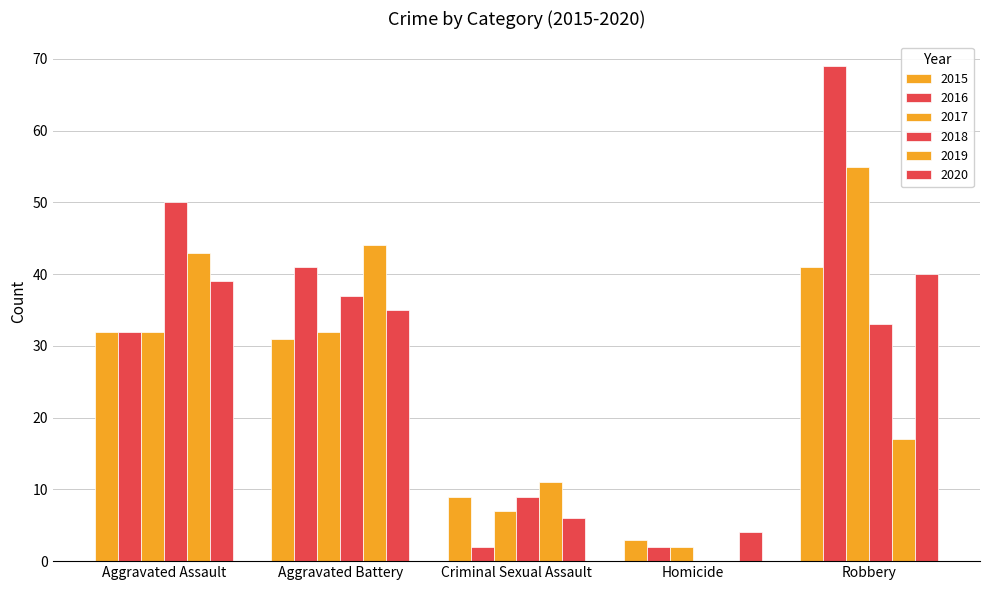

Is it true that 2016 equals 2 at Homicide?

True